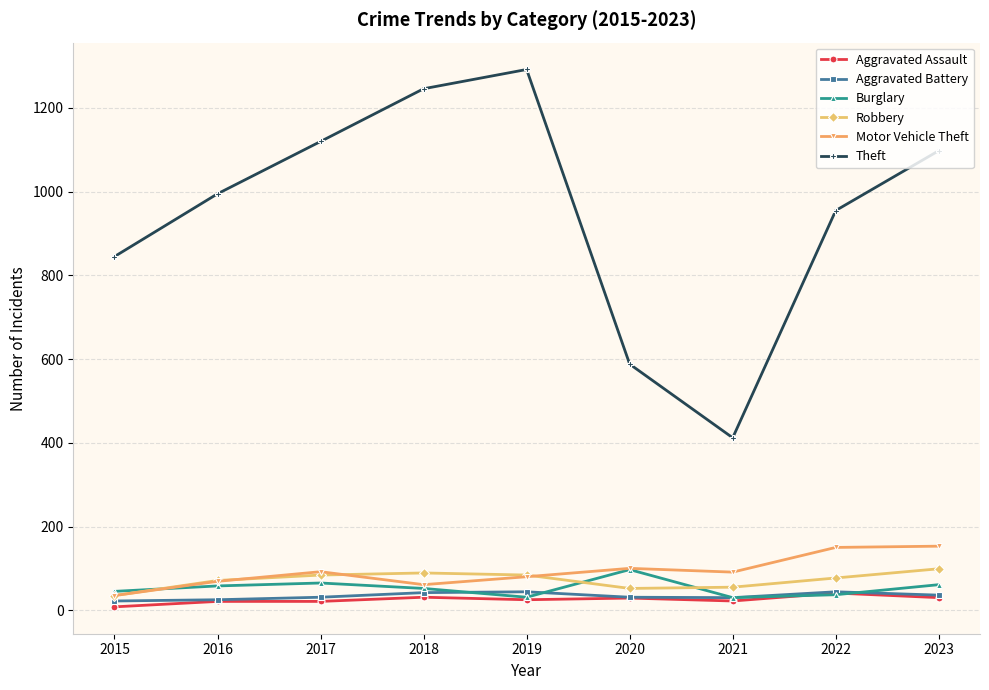

At which category does Theft reach its first local valley?

2021